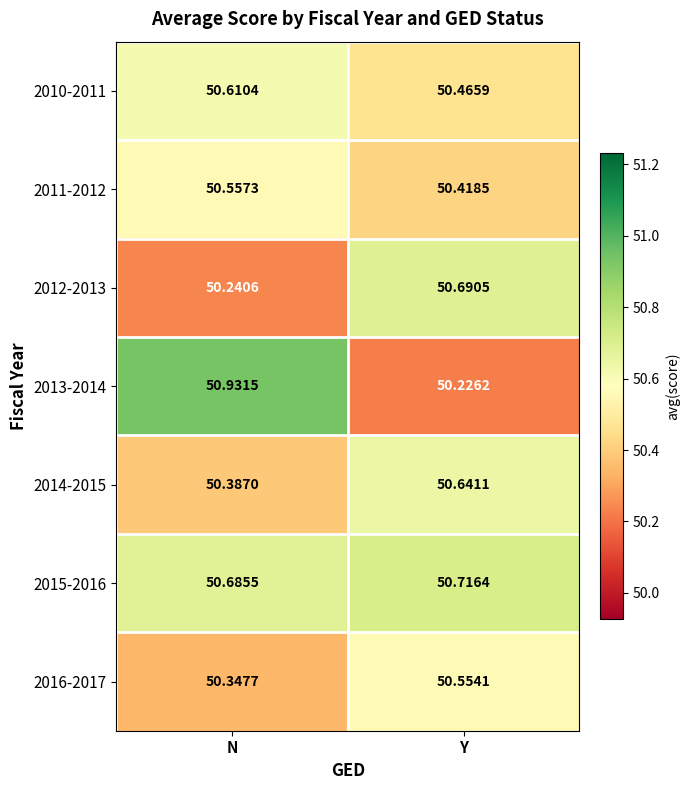

List the labels in order of 2012-2013 value, largest first.

Y, N